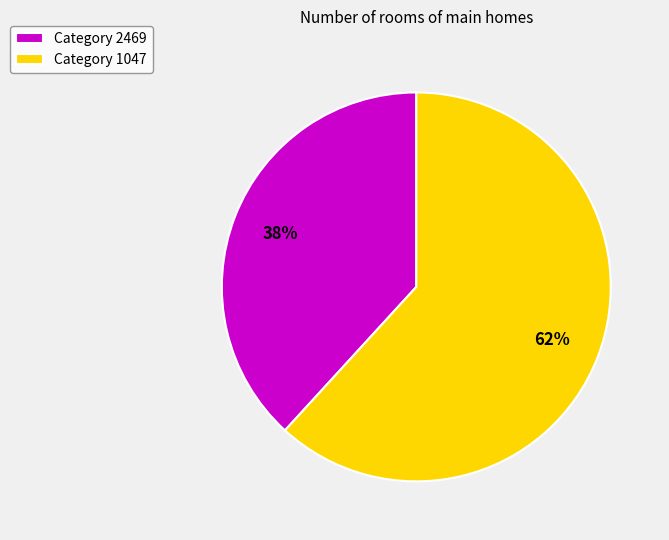

Which slice represents more than half of the pie?

Category 1047